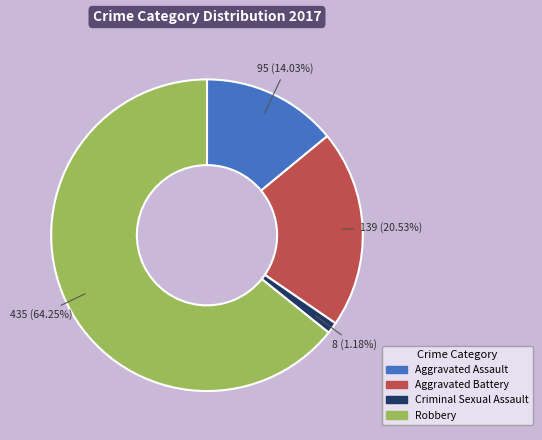

Approximately how many times larger is the value at Criminal Sexual Assault compared to Aggravated Battery?

0.1